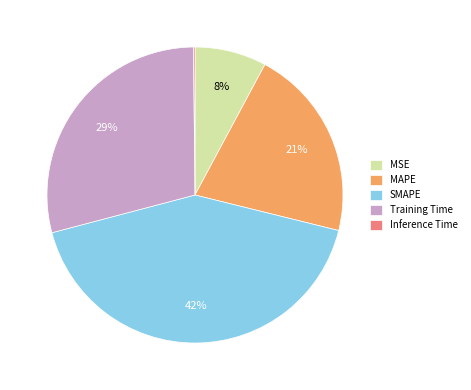

Is it true that MSE is 8% of the pie?

True